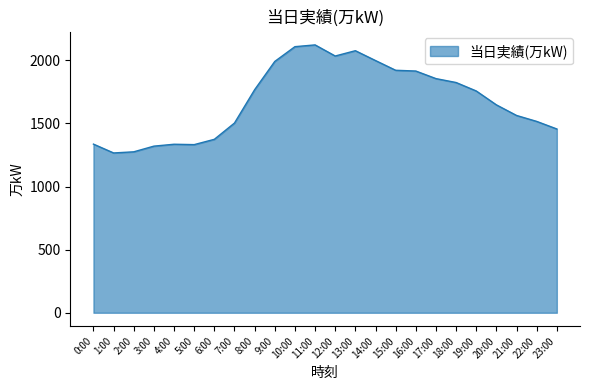

What is the smallest value displayed?

1266